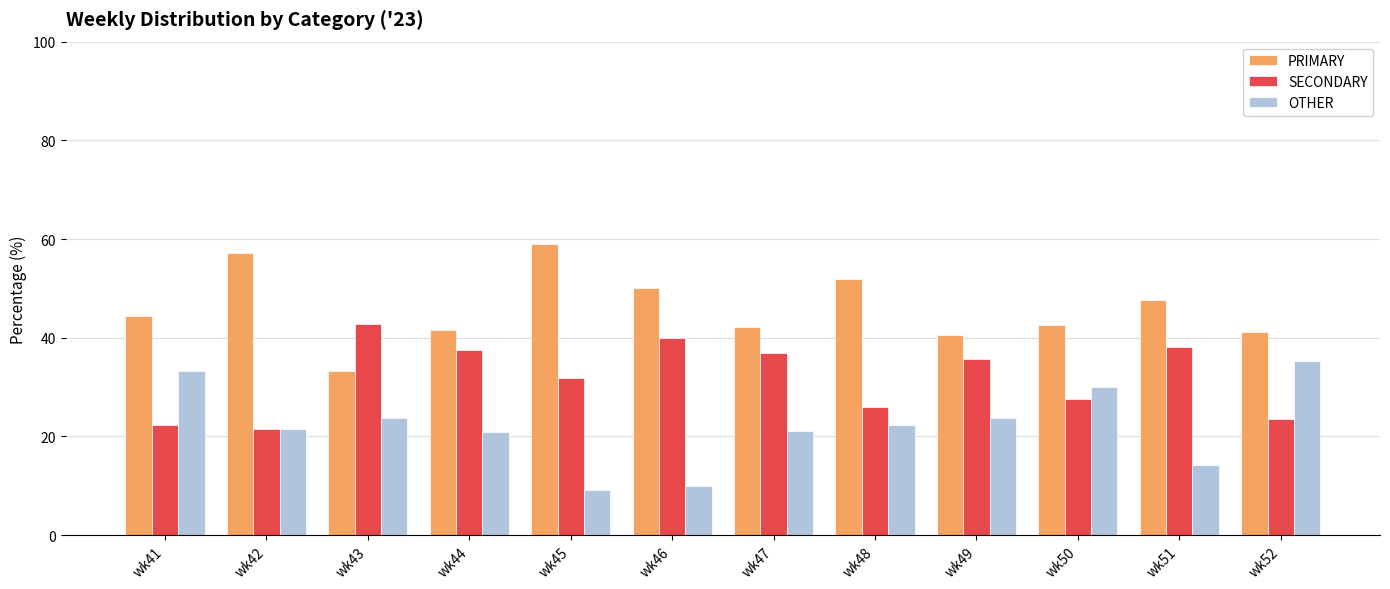

What is the approximate value of PRIMARY at wk41?

44.4